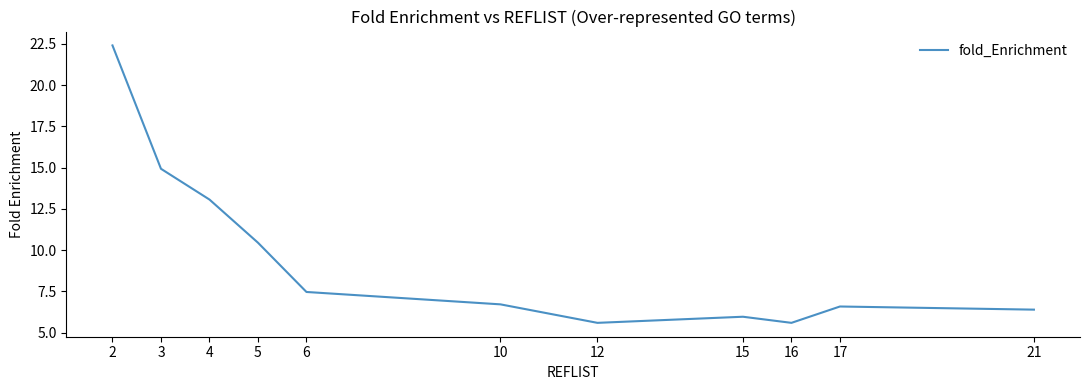

What is the difference between the maximum and second lowest values?

16.8